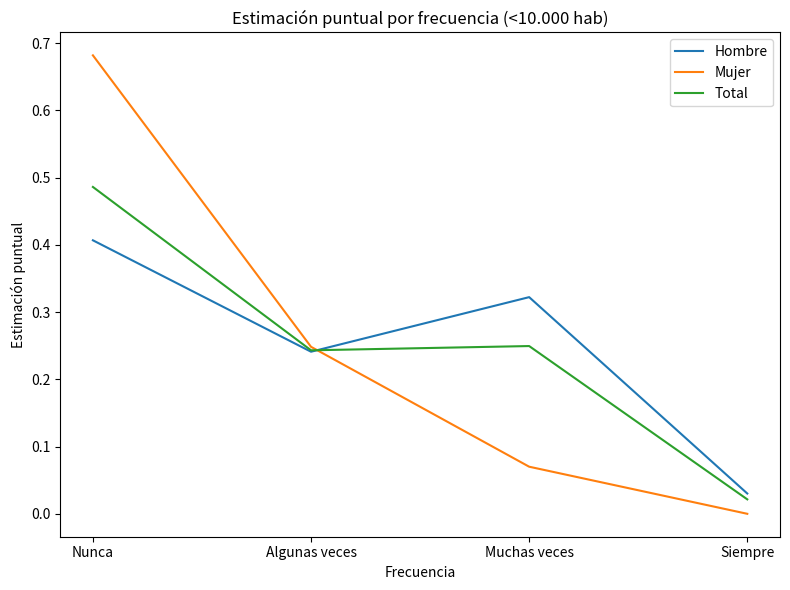

Which series has the largest range (max minus min)?

Mujer